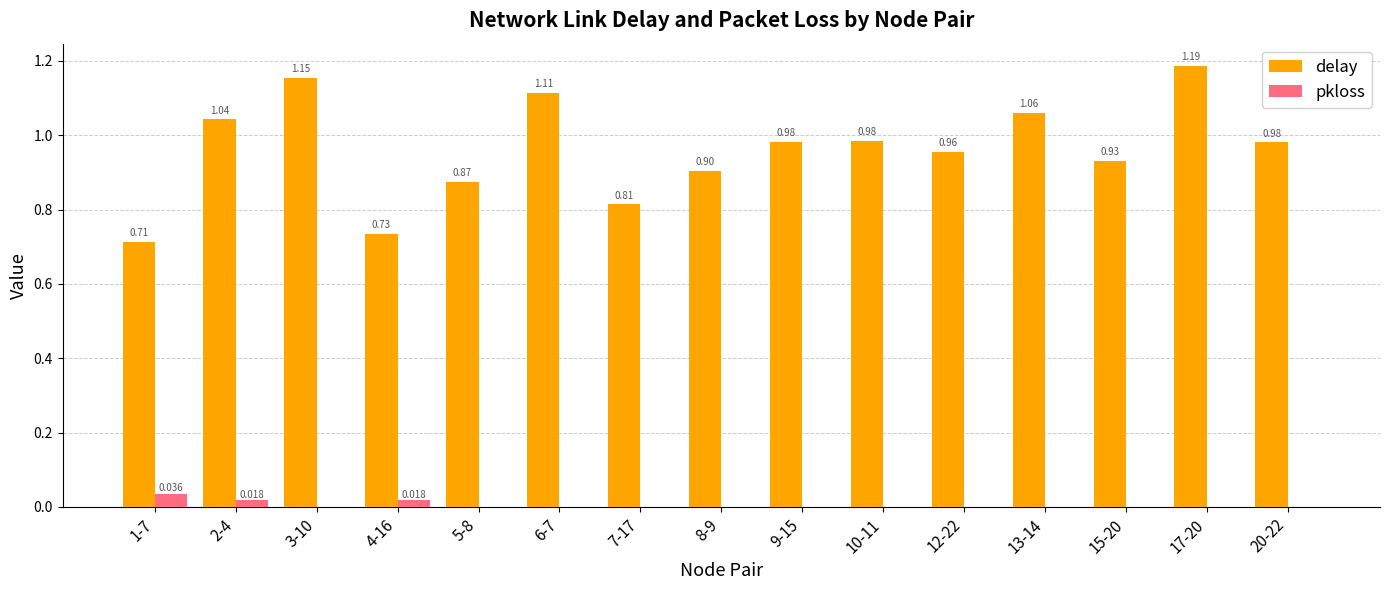

Is it true that delay equals 1.4 at 10-11?

False